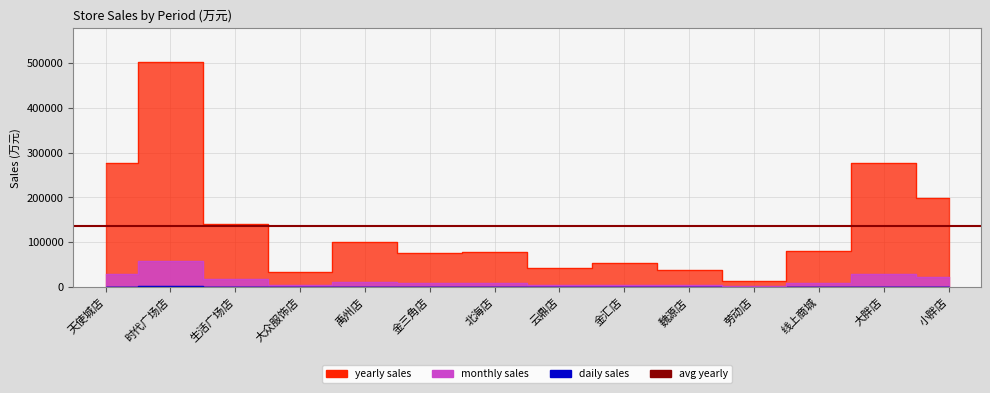

Reading right to left, extract all data points from this chart.

daily: 866.9	1063.9	398.1	33.6	90.1	134.1	127.2	235.0	177.4	291.5	129.2	506.7	1561.9	719.7
monthly: 23456.8	30026.0	9581.0	1226.2	3818.8	5338.7	4162.5	8228.3	8338.0	10464.7	5413.5	17606.6	58486.7	29776.0
yearly: 198234.6	276803.2	81048.0	12904.2	37767.3	53420.8	41616.8	78364.1	76952.5	99776.1	33030.8	141010.3	501970.2	276029.9